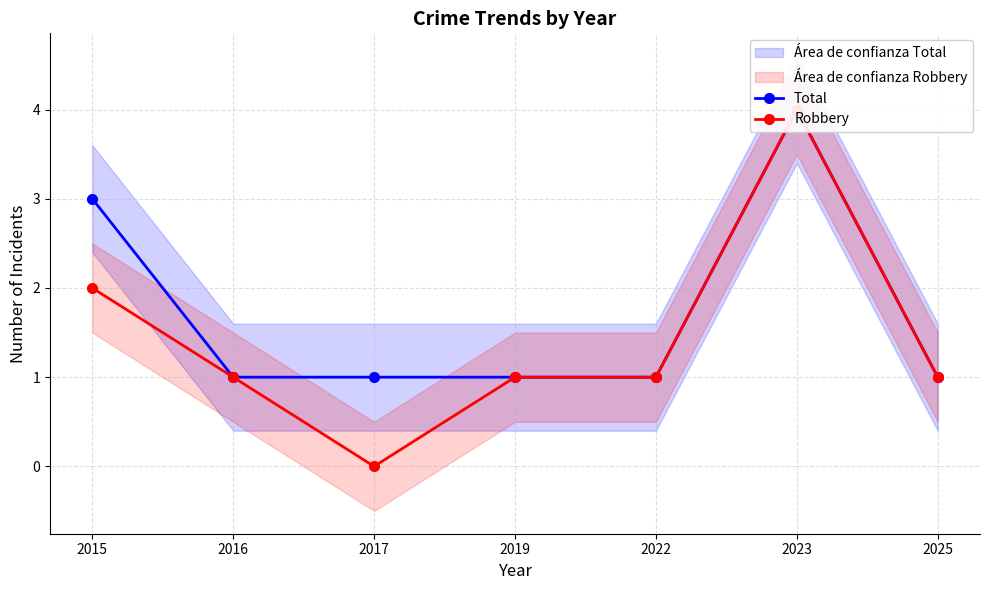

Reading left to right, list all the values displayed in this chart.

Total: 2015=3	2016=1	2017=1	2019=1	2022=1	2023=4	2025=1
Robbery: 2015=2	2016=1	2017=0	2019=1	2022=1	2023=4	2025=1